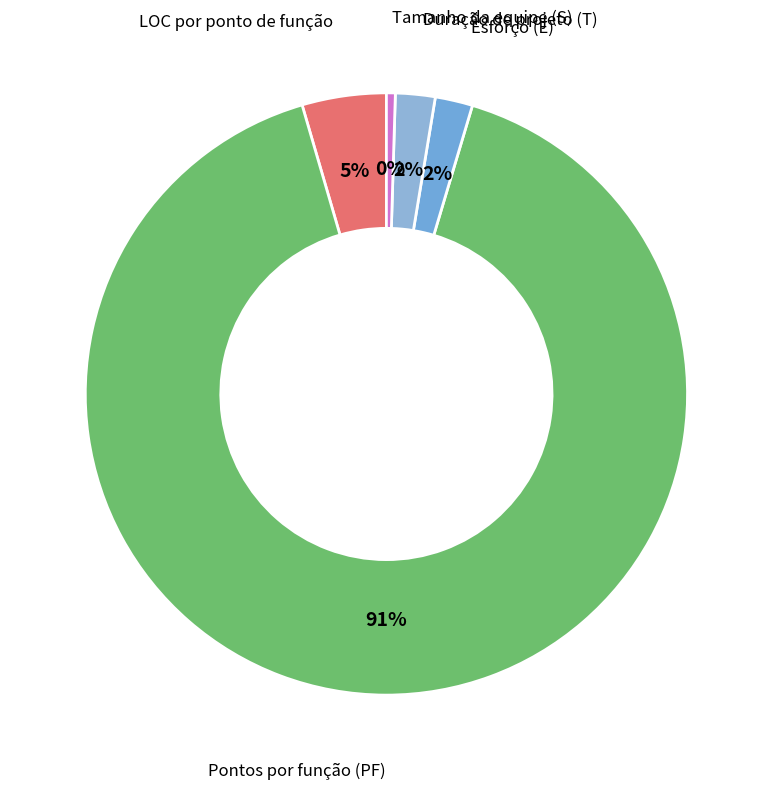

Count the number of slices in the pie.

5